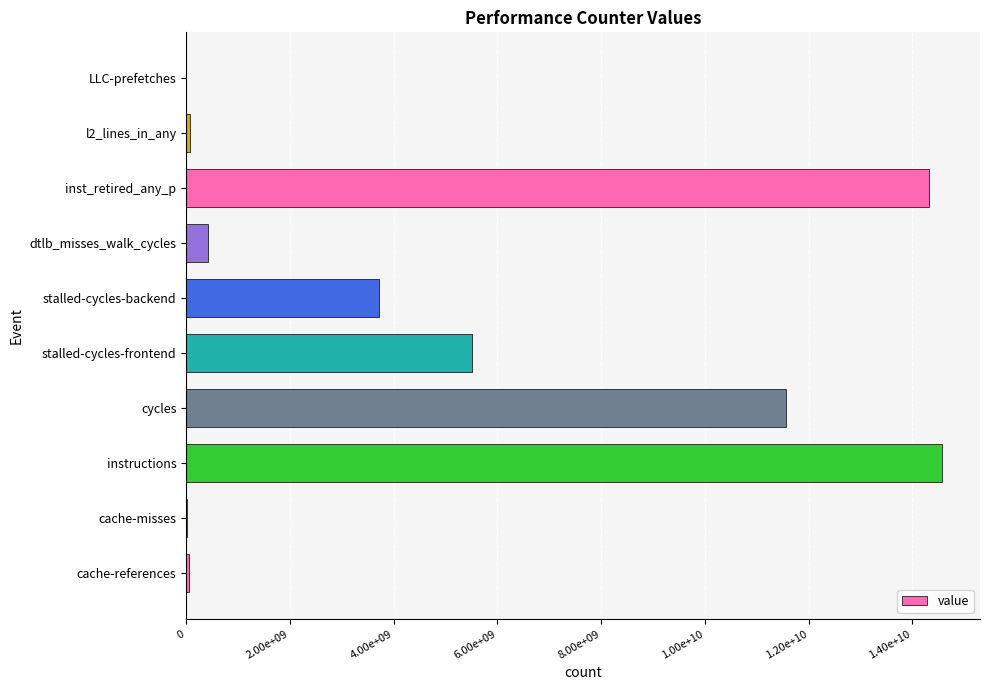

Are the bars horizontal?

Yes